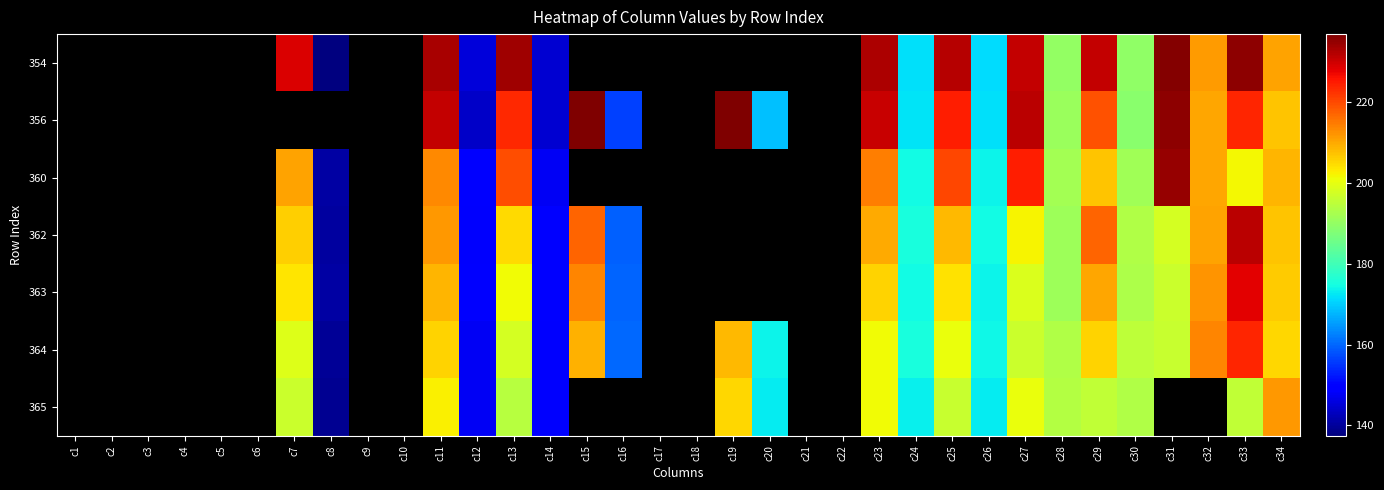

What is the greatest value displayed?

236.7